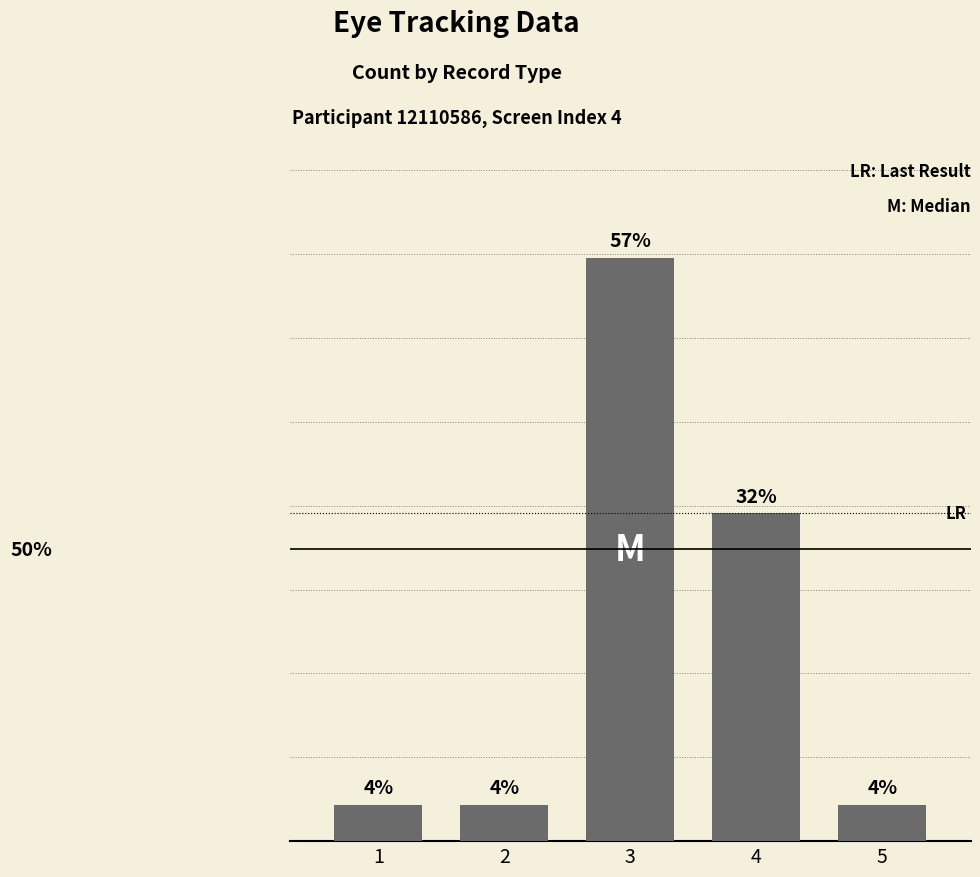

Approximately how many times larger is the value at 4 compared to 5?

9.0